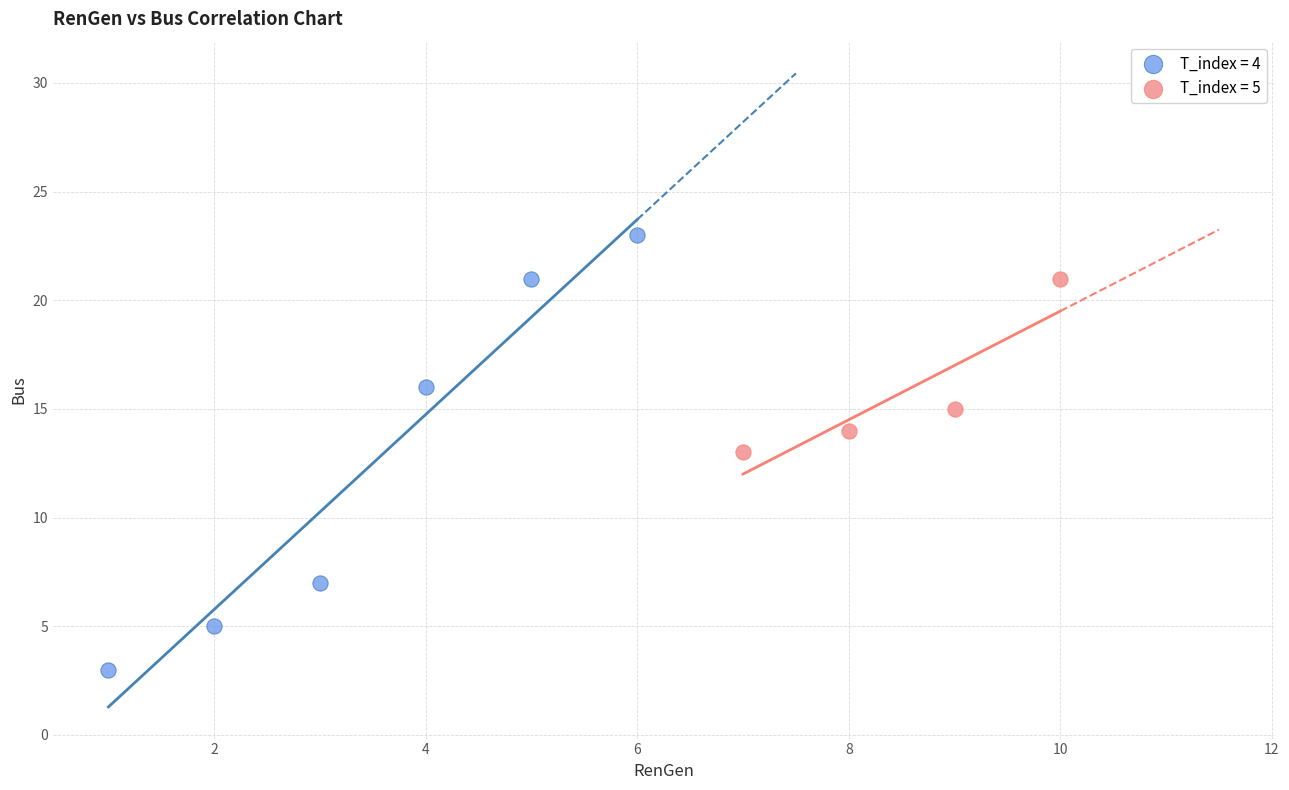

Which series contains the lowest Y value?

T_index = 4